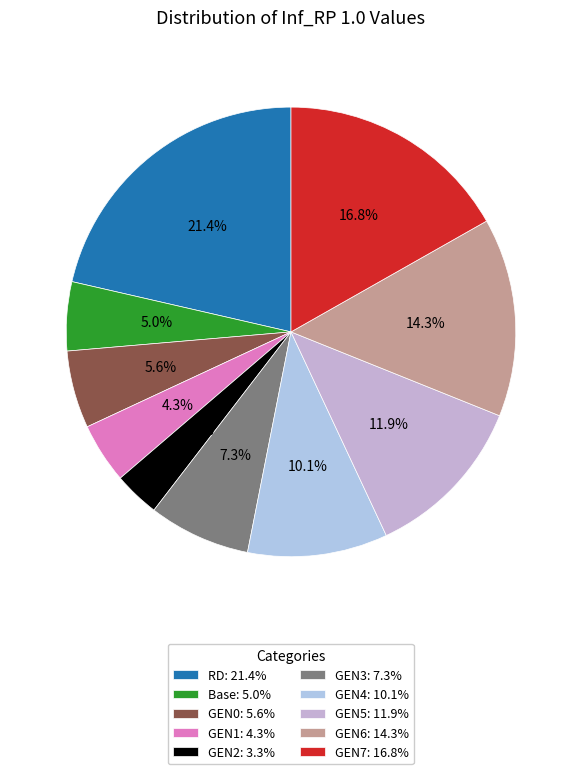

Is there any slice that represents more than half of the pie?

No